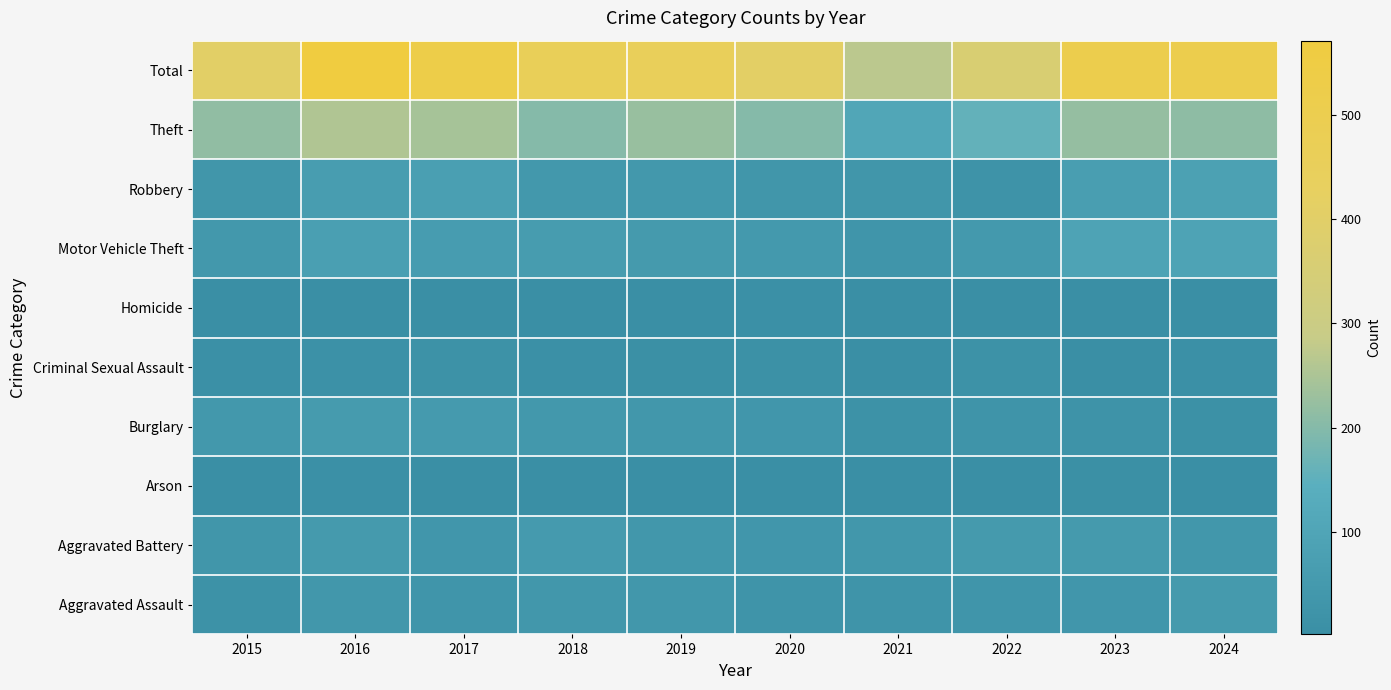

At how many categories does at least one series exceed 311?

9